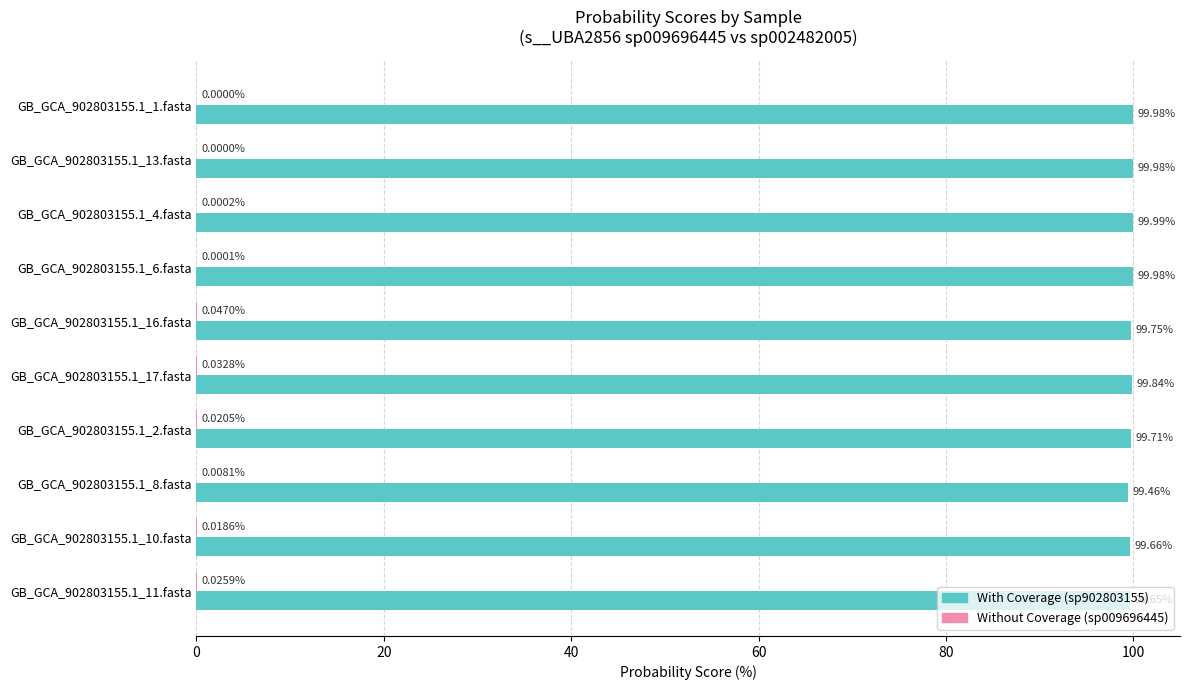

What is the total value across all series at GB_GCA_902803155.1_1.fasta?

100.0